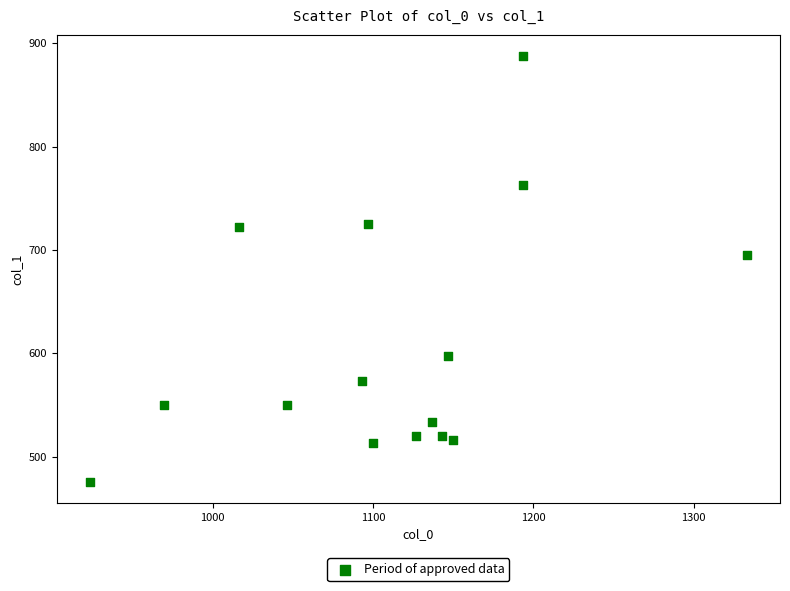

What is the range of X values (max minus min)?

410.0